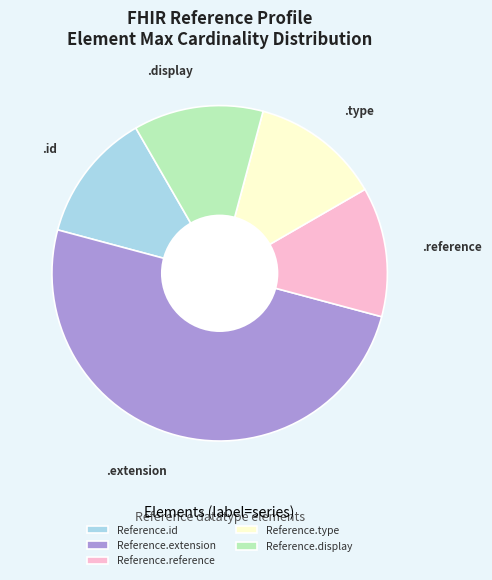

Do Reference.reference and Reference.type together represent more than half of the pie?

No